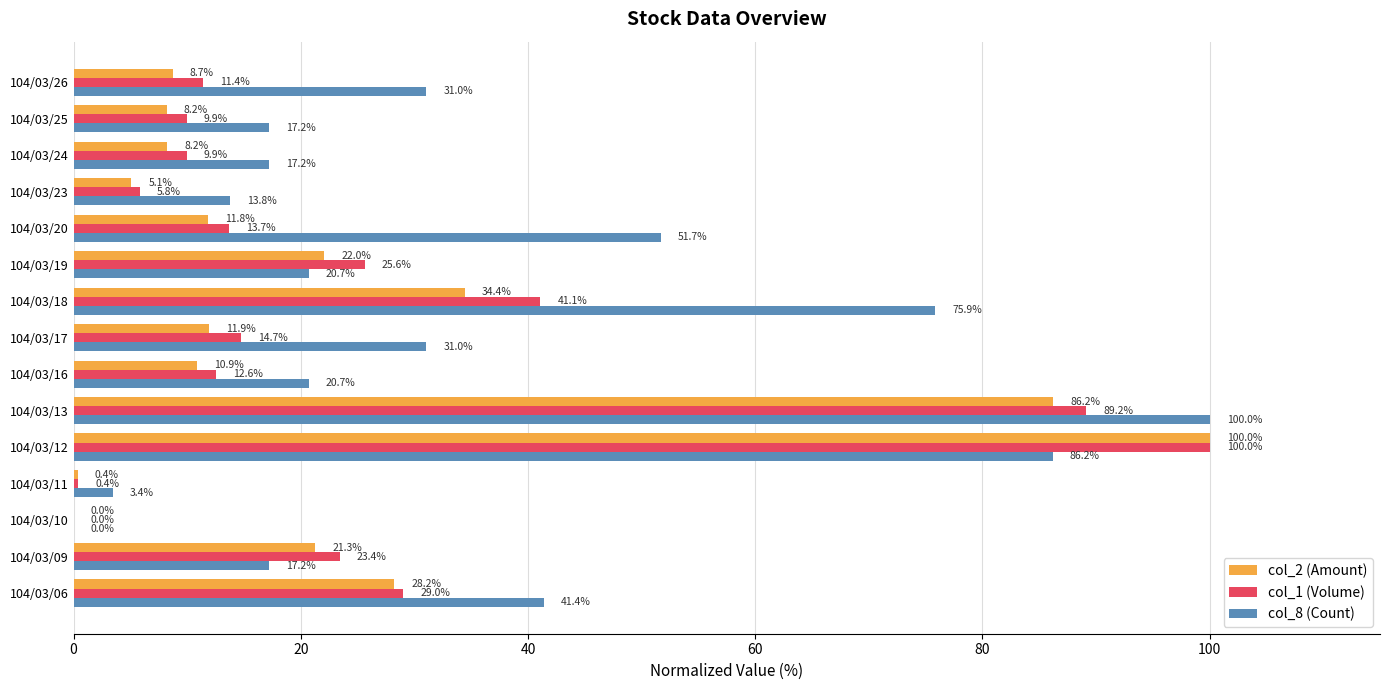

What is the maximum value shown in the chart?

100.0